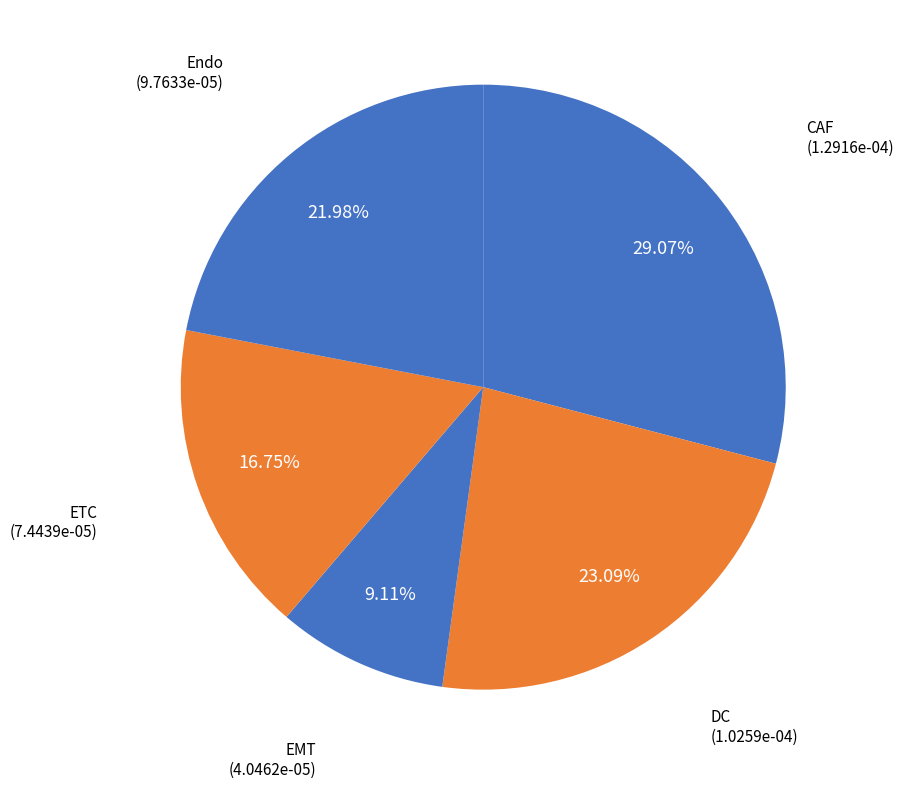

Count the number of slices in the pie.

5